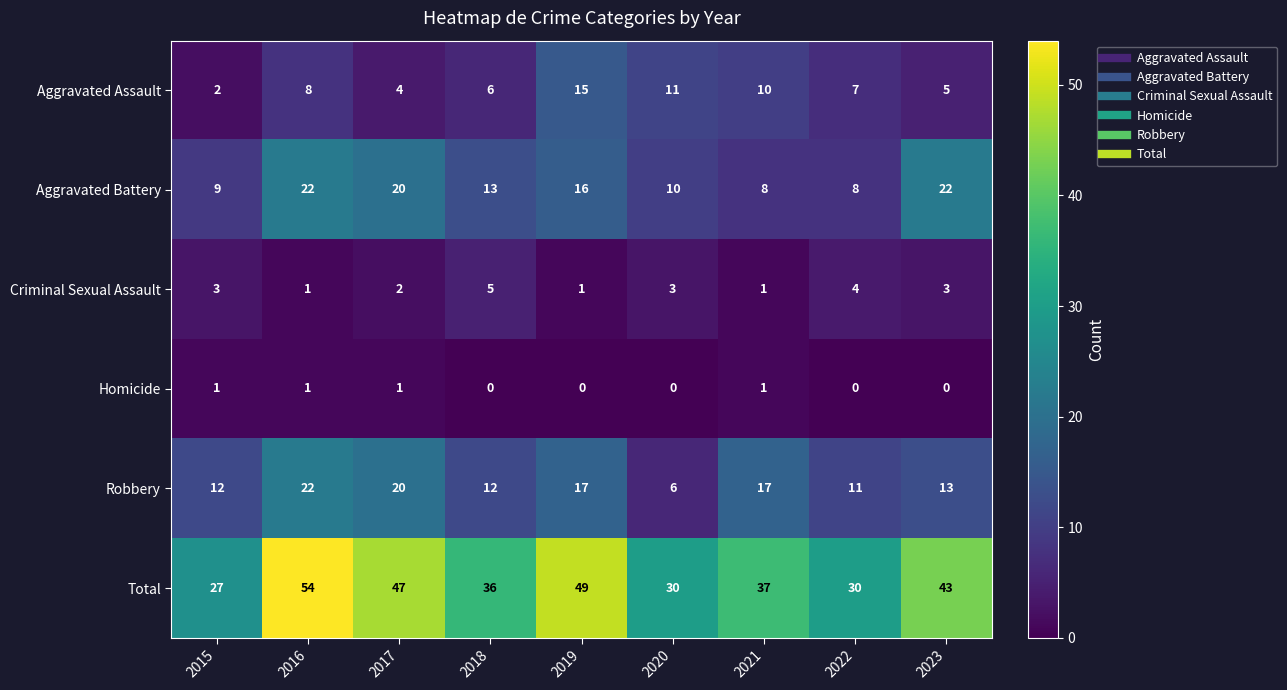

At which category is the sum across all series the highest?

2016